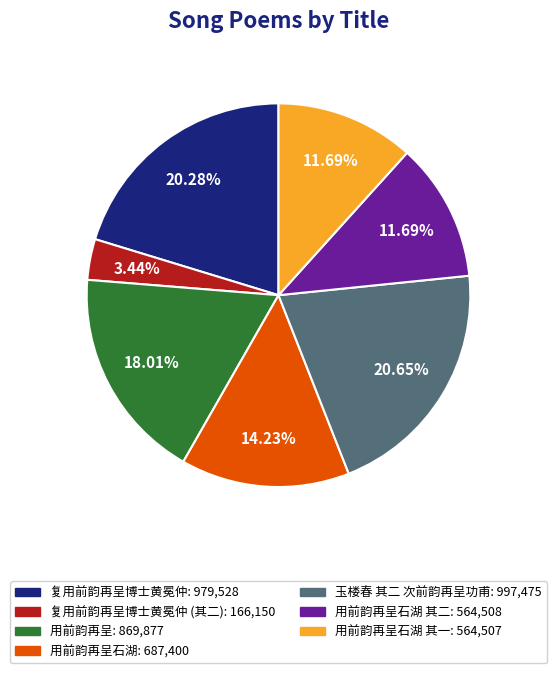

Is there a majority slice in this chart?

No